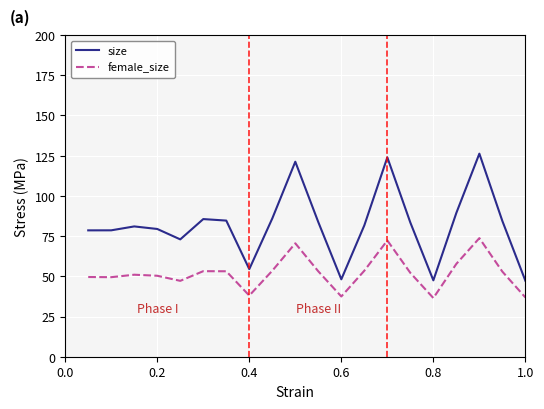

What is the highest value of the female_size series?

73.7